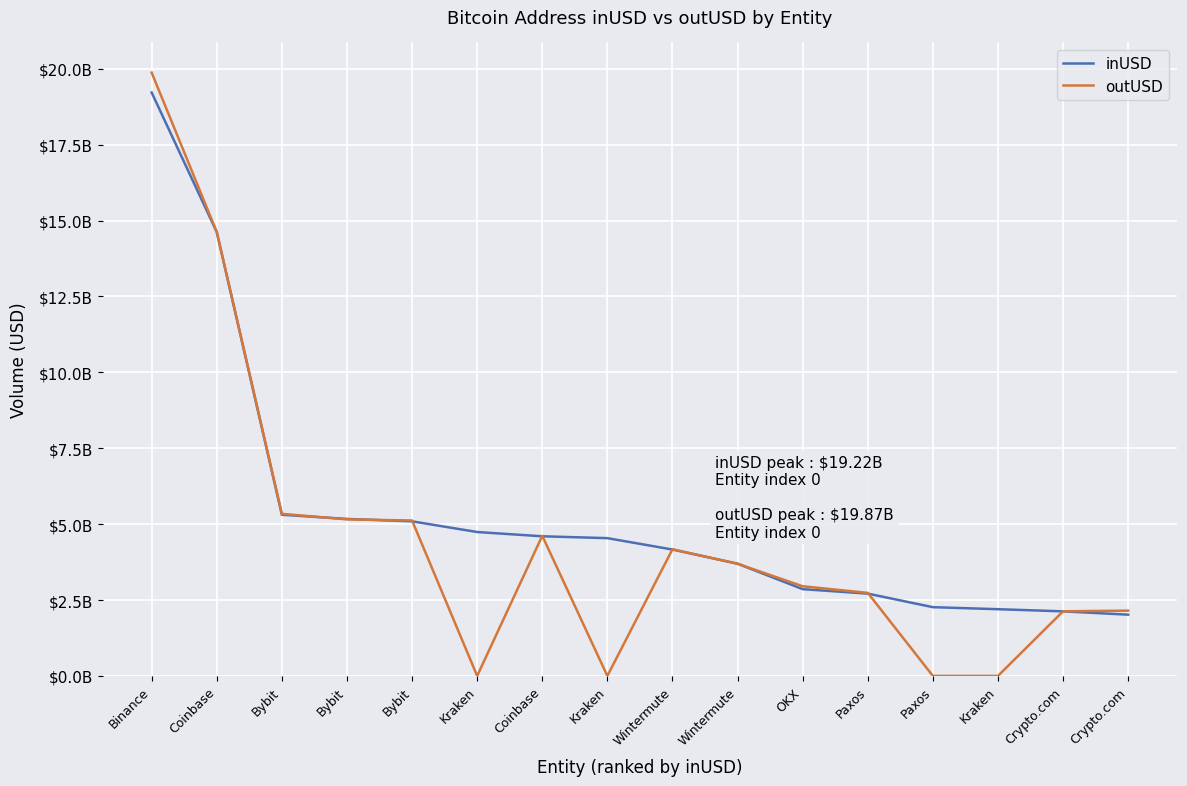

How many intersections are there between inUSD and outUSD?

10